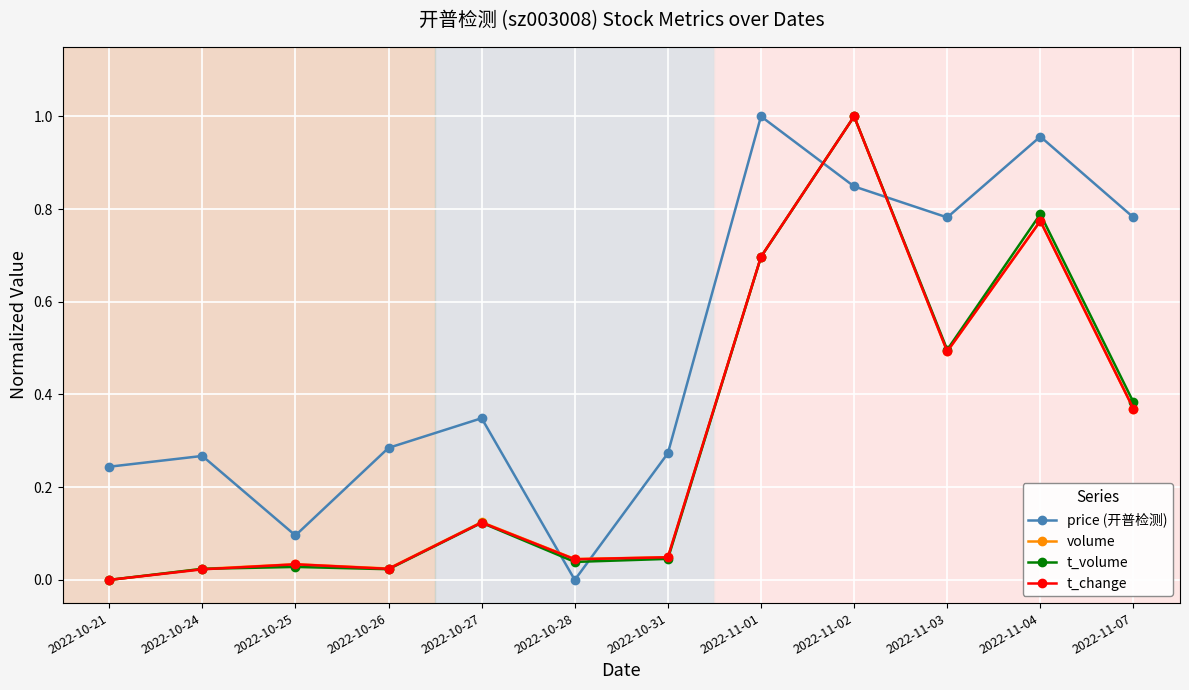

How many interior local peaks does the t_volume series have?

4